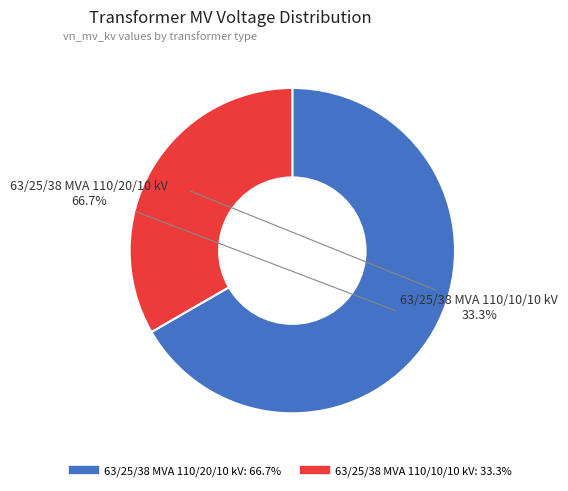

Does 63/25/38 MVA 110/20/10 kV account for over 50% of the chart?

Yes